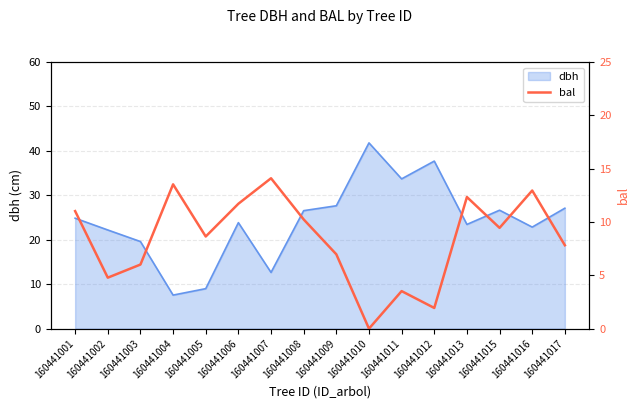

The dbh series shows 26.6 at 160441008. True or false?

True